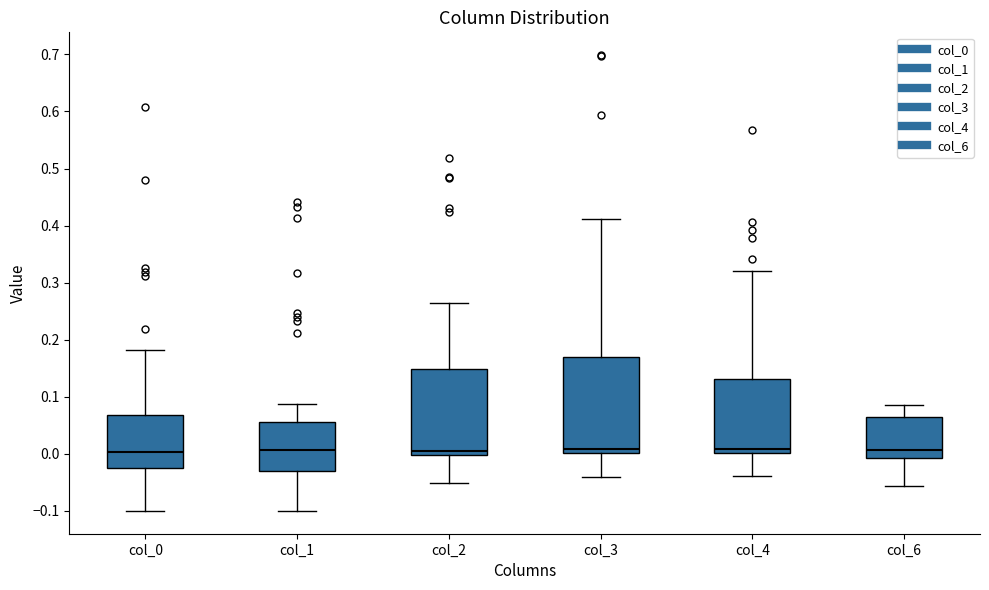

Which box is the tallest, from its lower edge to its upper edge?

col_3